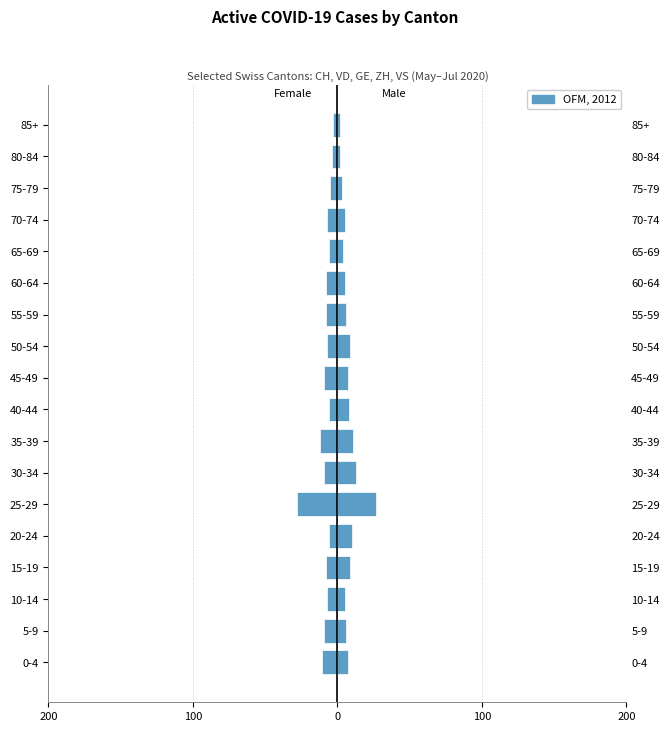

Between 35-39 and 0-4, which is larger?

0-4